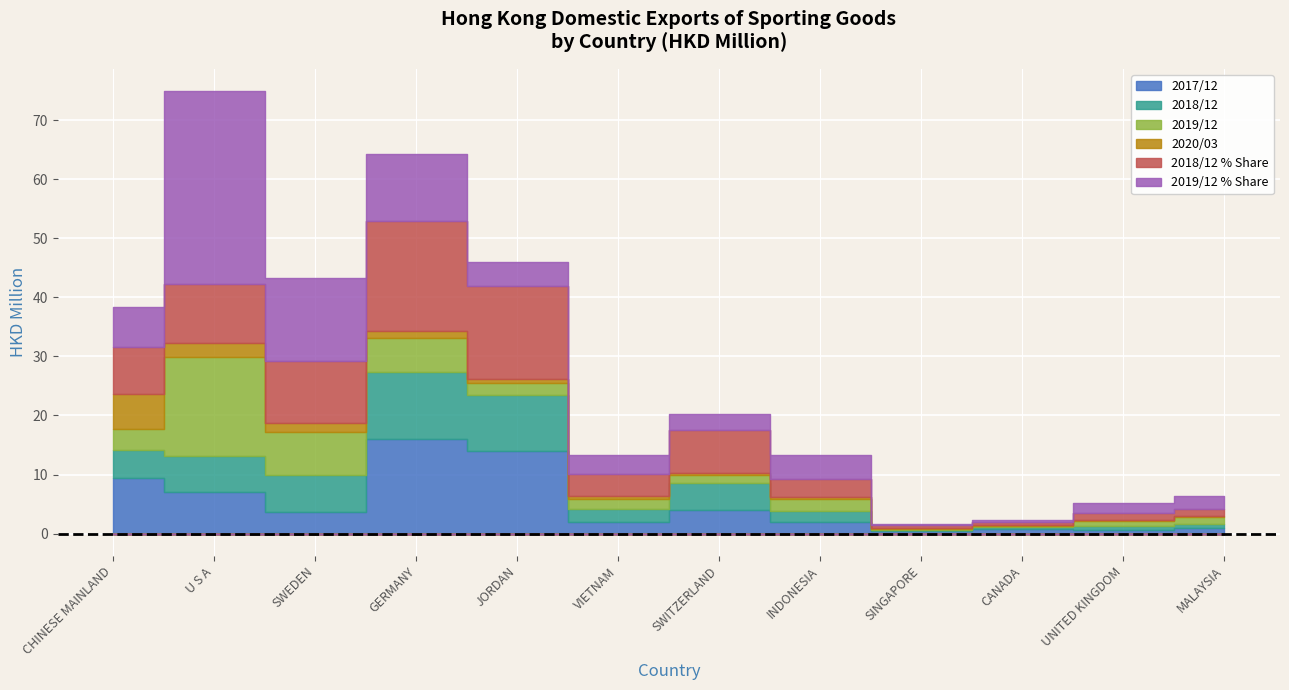

Reading left to right, extract all data points from this chart.

201712: CHINESE MAINLAND=9.4	U S A=7.1	SWEDEN=3.7	GERMANY=16.1	JORDAN=14.0	VIETNAM=2.0	SWITZERLAND=4.1	INDONESIA=2.1	SINGAPORE=0.4	CANADA=0.8	UNITED KINGDOM=0.6	MALAYSIA=0.9
201812: CHINESE MAINLAND=4.8	U S A=6.0	SWEDEN=6.3	GERMANY=11.3	JORDAN=9.5	VIETNAM=2.2	SWITZERLAND=4.4	INDONESIA=1.8	SINGAPORE=0.2	CANADA=0.3	UNITED KINGDOM=0.8	MALAYSIA=0.8
201912: CHINESE MAINLAND=3.5	U S A=16.9	SWEDEN=7.3	GERMANY=5.8	JORDAN=2.1	VIETNAM=1.7	SWITZERLAND=1.4	INDONESIA=2.1	SINGAPORE=0.1	CANADA=0.2	UNITED KINGDOM=0.8	MALAYSIA=1.1
202003: CHINESE MAINLAND=6.0	U S A=2.3	SWEDEN=1.6	GERMANY=1.1	JORDAN=0.7	VIETNAM=0.5	SWITZERLAND=0.3	INDONESIA=0.3	SINGAPORE=0.3	CANADA=0.2	UNITED KINGDOM=0.2	MALAYSIA=0.2
201812_pct: CHINESE MAINLAND=8.0	U S A=9.9	SWEDEN=10.4	GERMANY=18.7	JORDAN=15.7	VIETNAM=3.7	SWITZERLAND=7.4	INDONESIA=3.0	SINGAPORE=0.4	CANADA=0.5	UNITED KINGDOM=1.2	MALAYSIA=1.3
201912_pct: CHINESE MAINLAND=6.8	U S A=32.7	SWEDEN=14.1	GERMANY=11.3	JORDAN=4.0	VIETNAM=3.2	SWITZERLAND=2.6	INDONESIA=4.1	SINGAPORE=0.3	CANADA=0.3	UNITED KINGDOM=1.6	MALAYSIA=2.2